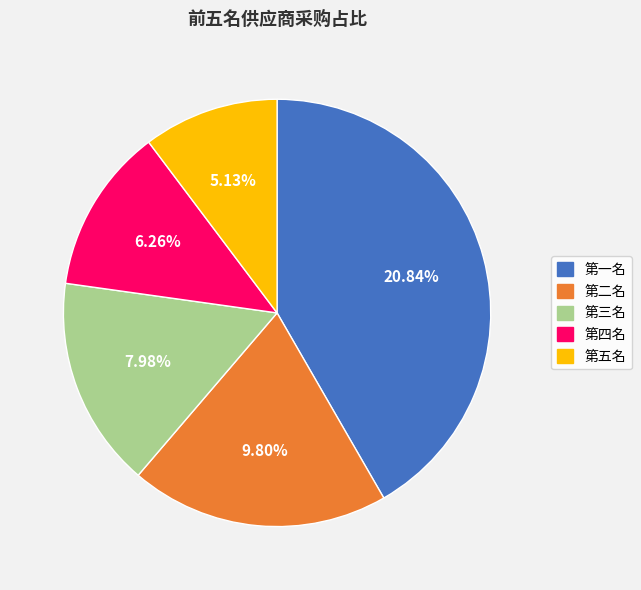

The 第二名 slice represents 14% of the pie. True or false?

False